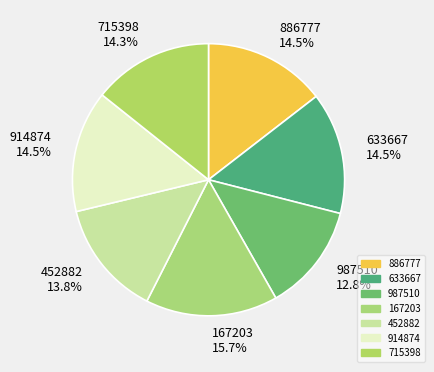

Which category has the biggest portion of the pie?

167203